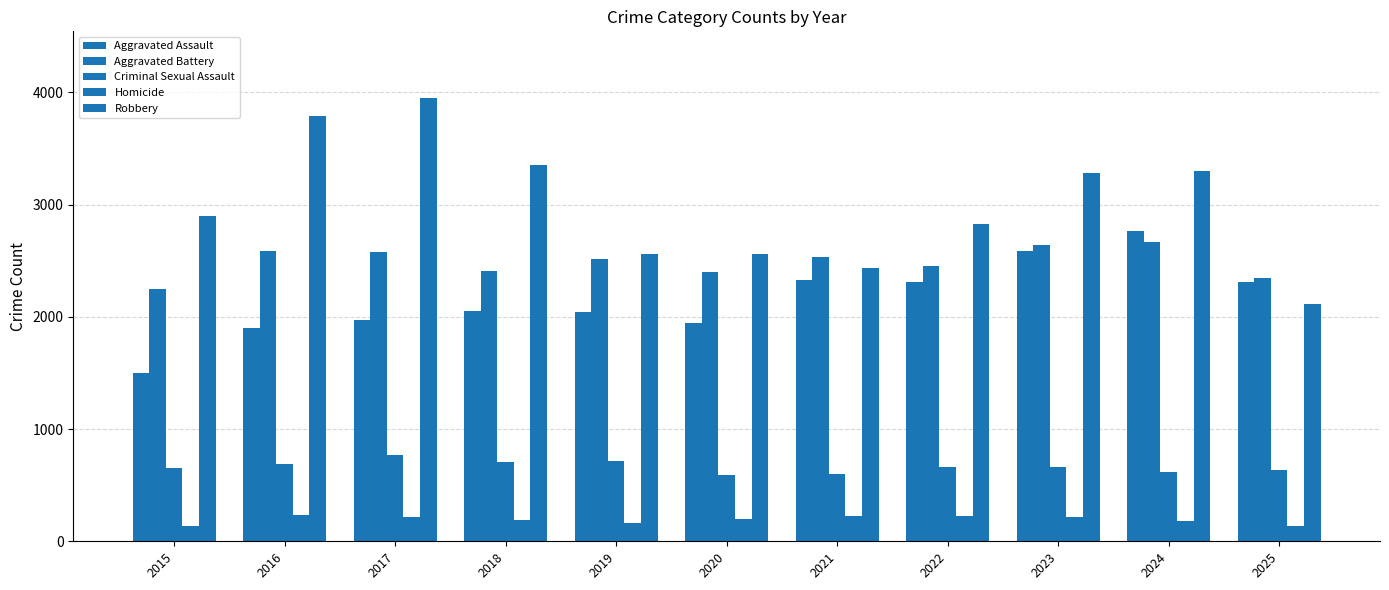

Reading left to right, extract all data points from this chart.

Aggravated Assault: 2015=1500	2016=1905	2017=1976	2018=2055	2019=2044	2020=1945	2021=2333	2022=2307	2023=2587	2024=2766	2025=2307
Aggravated Battery: 2015=2244	2016=2587	2017=2575	2018=2412	2019=2512	2020=2404	2021=2530	2022=2450	2023=2638	2024=2668	2025=2350
Criminal Sexual Assault: 2015=654	2016=688	2017=771	2018=707	2019=714	2020=590	2021=597	2022=658	2023=661	2024=615	2025=636
Homicide: 2015=138	2016=231	2017=219	2018=186	2019=167	2020=195	2021=221	2022=225	2023=215	2024=181	2025=140
Robbery: 2015=2898	2016=3793	2017=3952	2018=3356	2019=2562	2020=2562	2021=2436	2022=2827	2023=3283	2024=3302	2025=2115